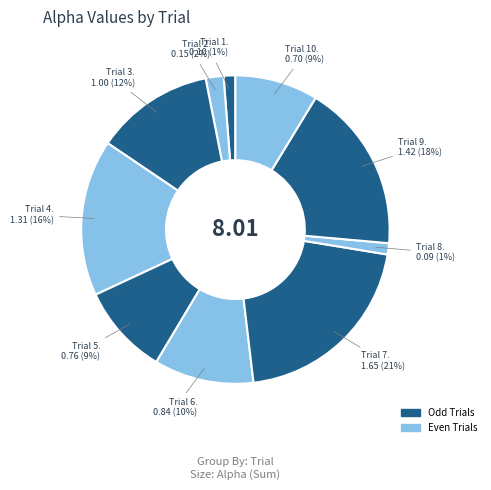

What is the largest slice in the pie chart?

7